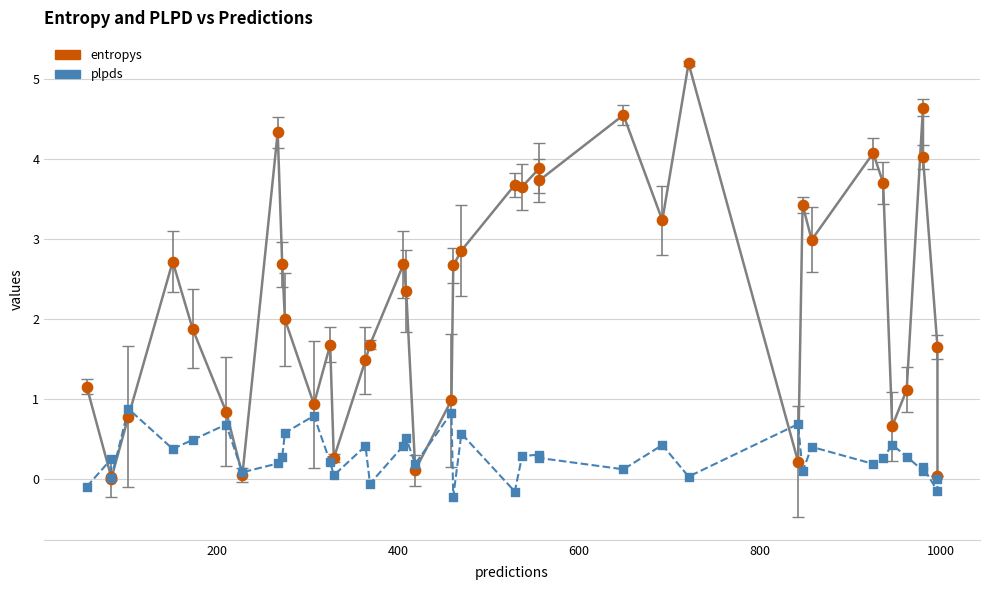

Which series has the widest spread of Y values?

entropys